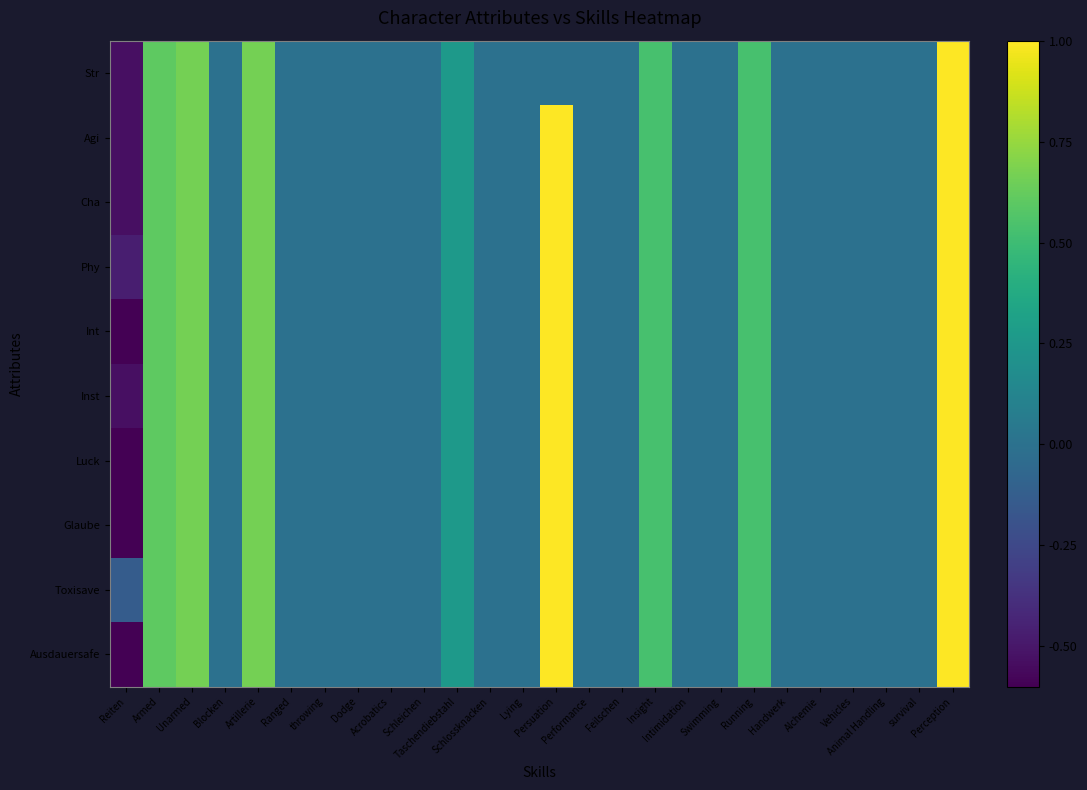

Which has a higher value, Ranged or Persuation?

Ranged